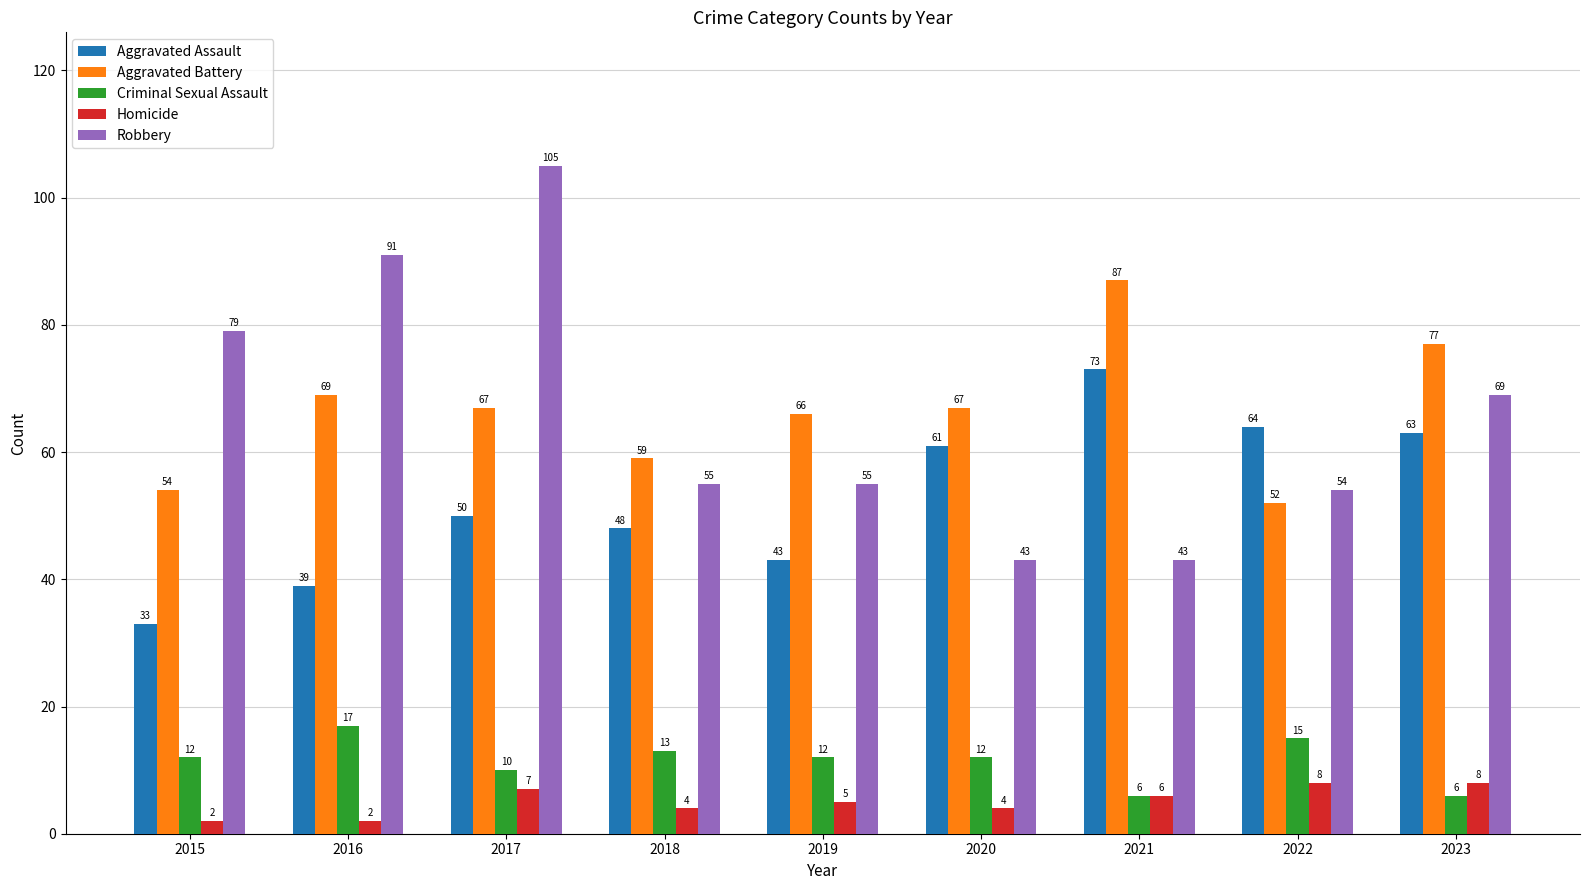

What is the difference between the highest and lowest values at 2022?

56